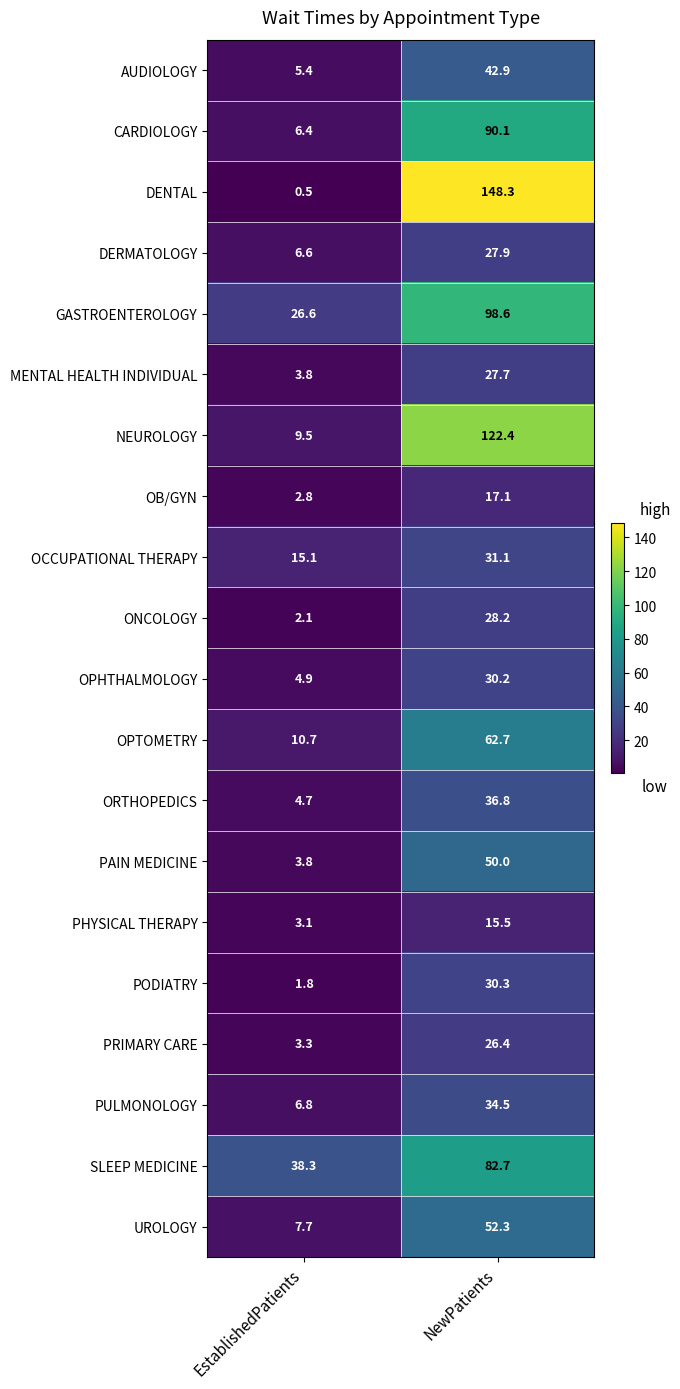

Rank the series by their maximum value, from highest to lowest.

DENTAL, NEUROLOGY, GASTROENTEROLOGY, CARDIOLOGY, SLEEP MEDICINE, OPTOMETRY, UROLOGY, PAIN MEDICINE, AUDIOLOGY, ORTHOPEDICS, PULMONOLOGY, OCCUPATIONAL THERAPY, PODIATRY, OPHTHALMOLOGY, ONCOLOGY, DERMATOLOGY, MENTAL HEALTH INDIVIDUAL, PRIMARY CARE, OB/GYN, PHYSICAL THERAPY